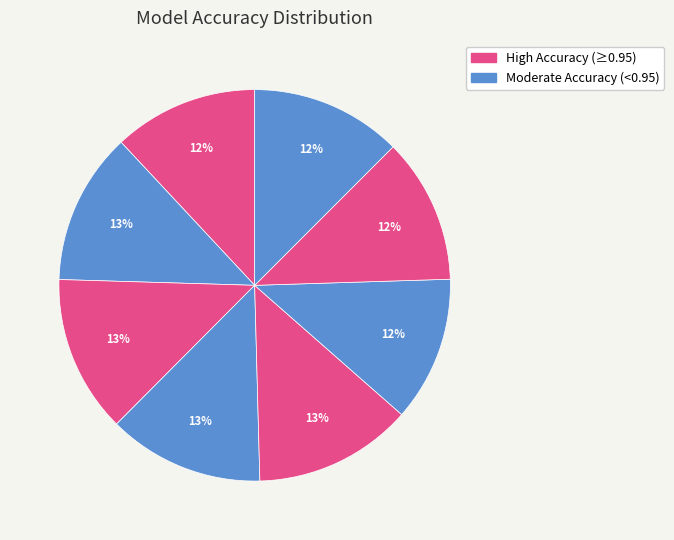

Does any single category account for the majority?

No